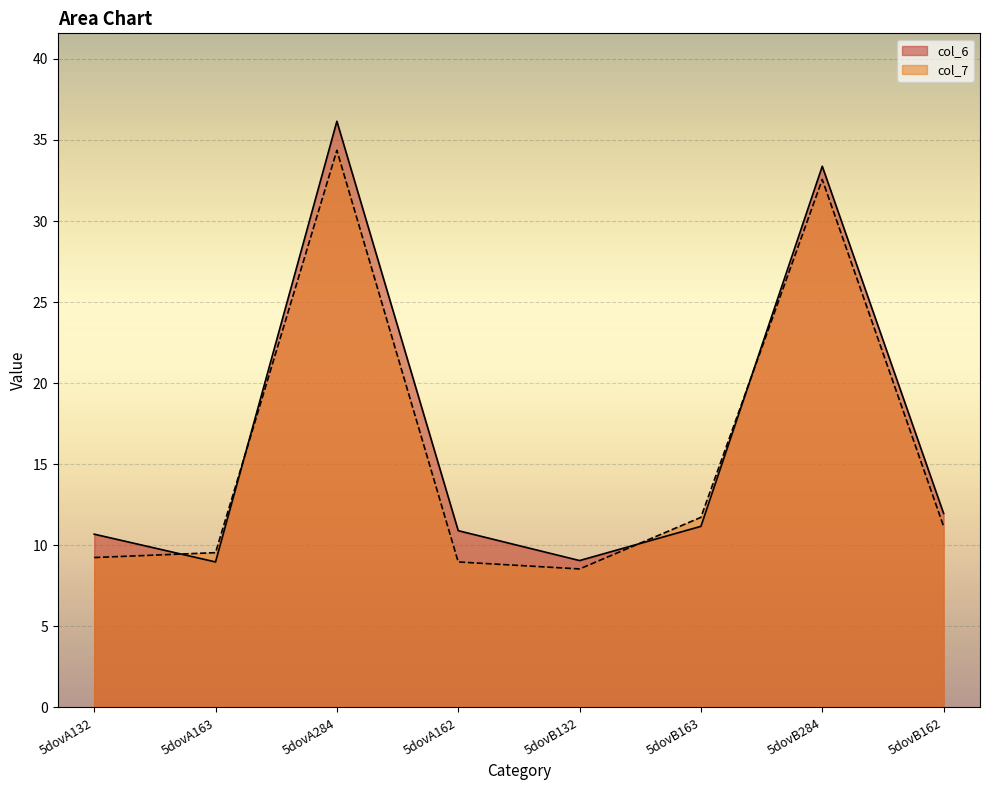

True or false: col_6 has a value of 11.2 at 5dovB163.

True